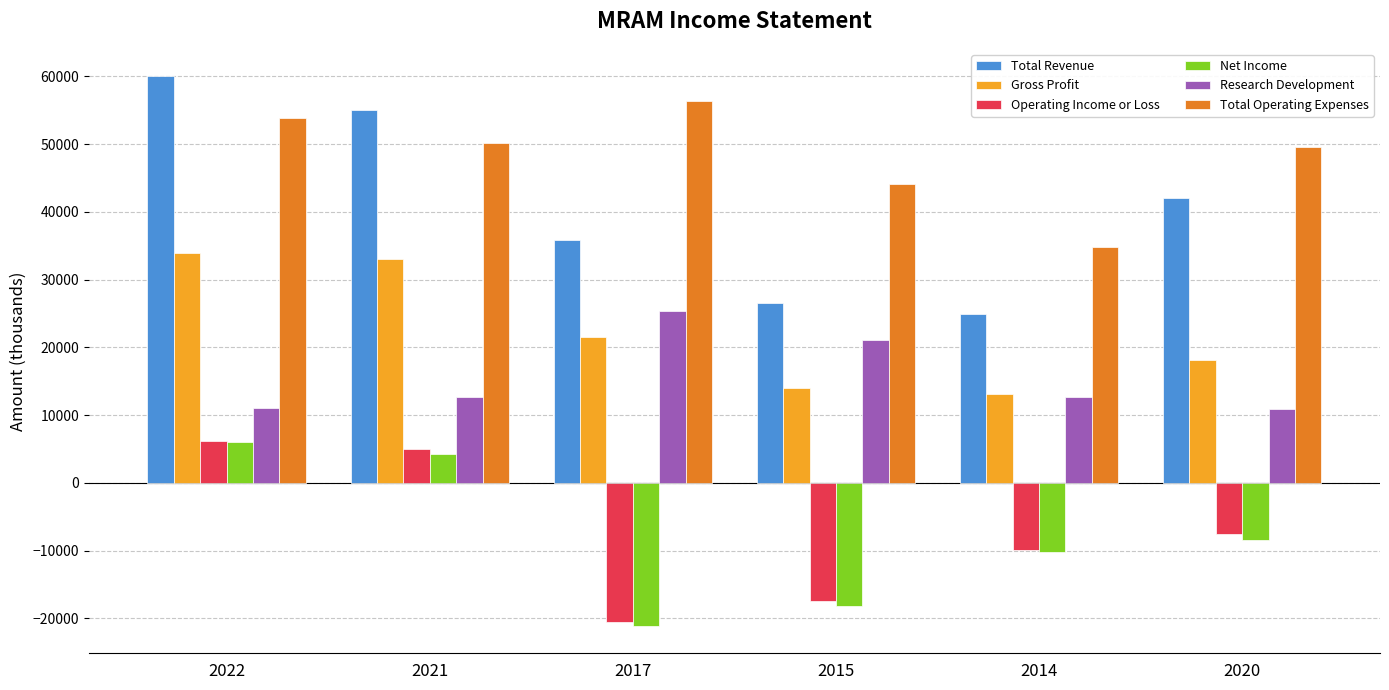

What is the difference between the Total Operating Expenses values at 2020 and 2015?

5500